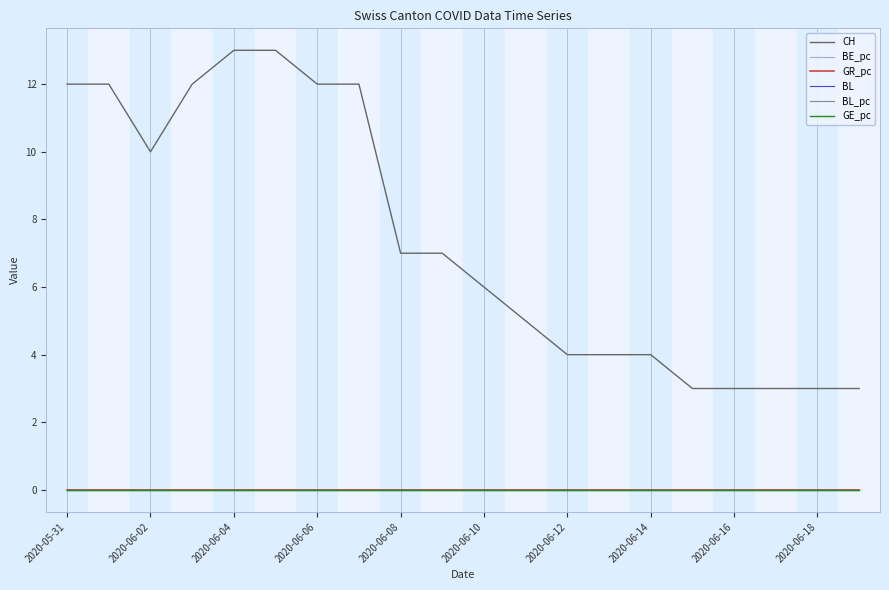

Which series has the largest total across all categories?

CH